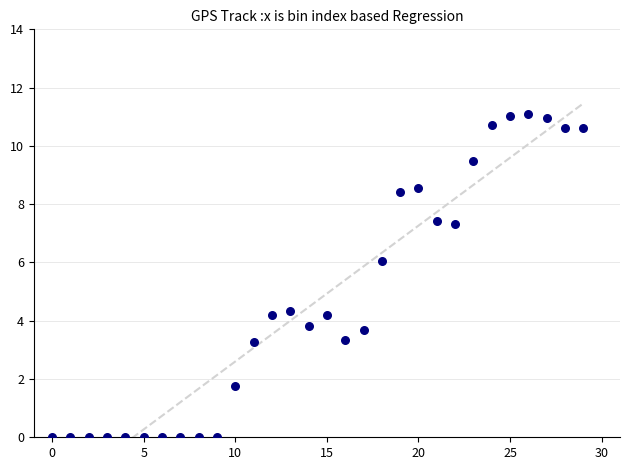

What is the range of Y values (max minus min)?

11.1